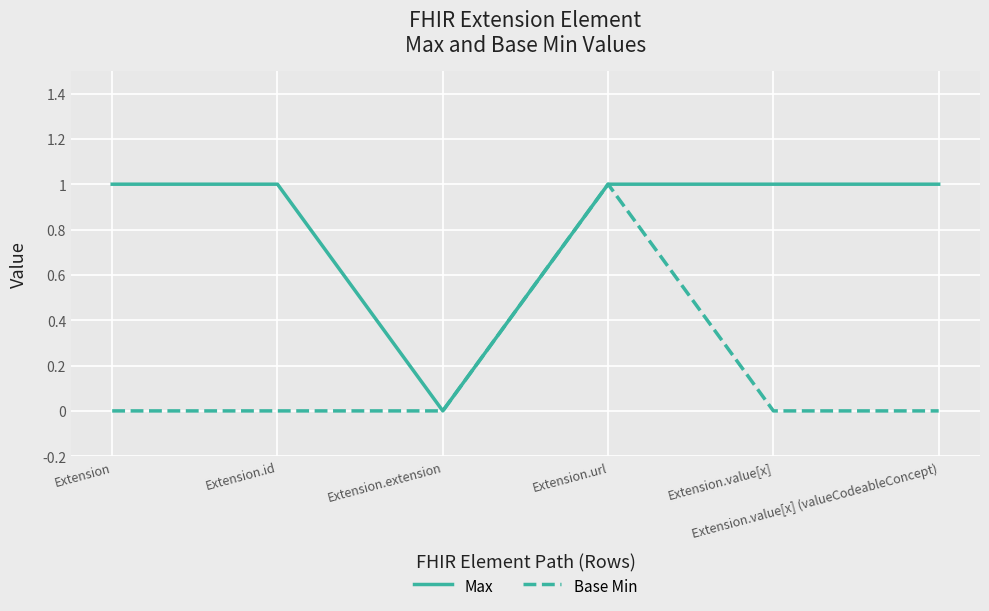

What are all the series names shown in the legend?

Max, Base Min